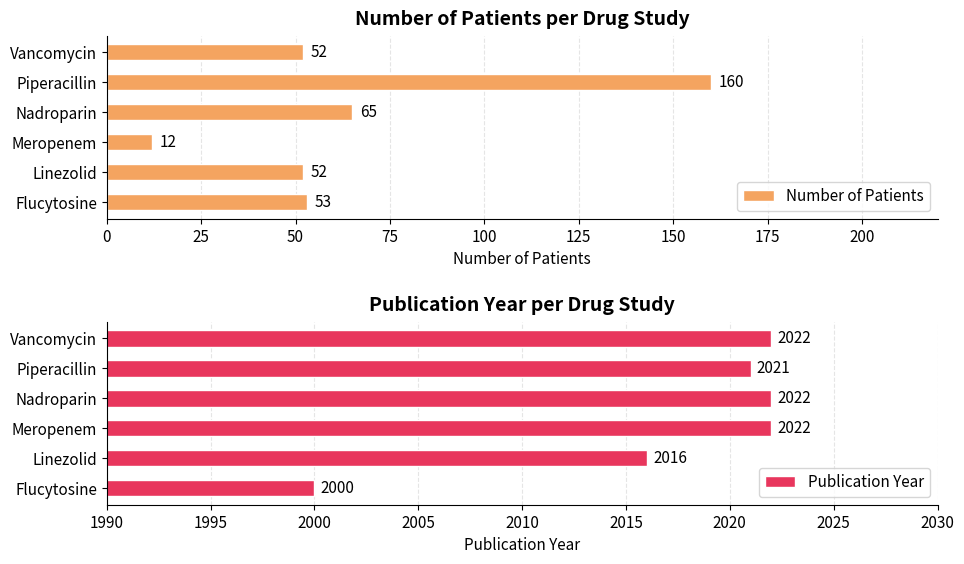

True or false: Number of Patients has a value of 52 at Vancomycin.

True